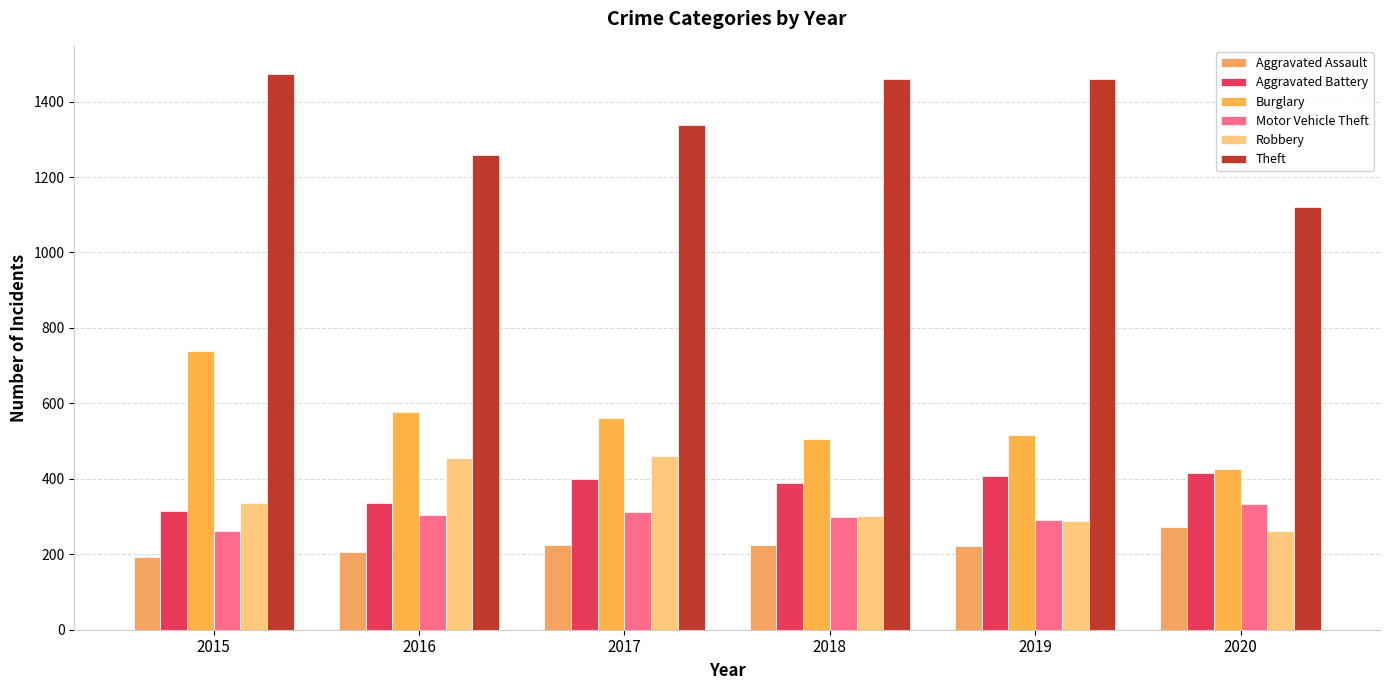

What is the greatest value displayed?

1474